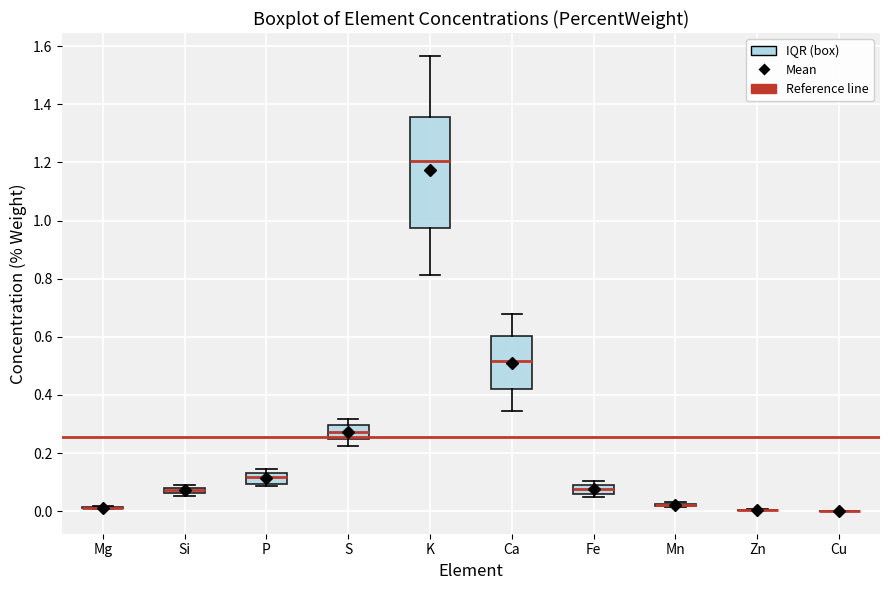

Where is the lower edge of the box for P on the y-axis? The values are not printed on the chart, so give them approximately, as read against the axis.

0.10